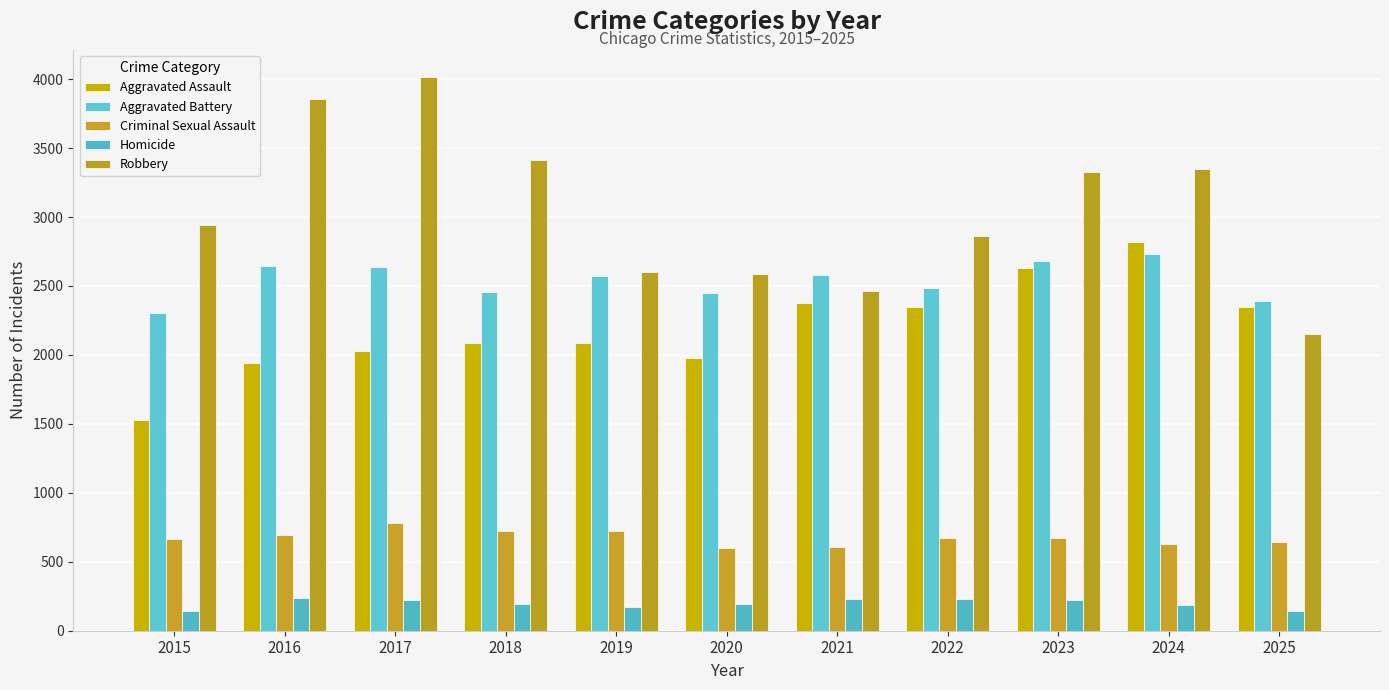

How many data points in Aggravated Battery are less than 2571?

5